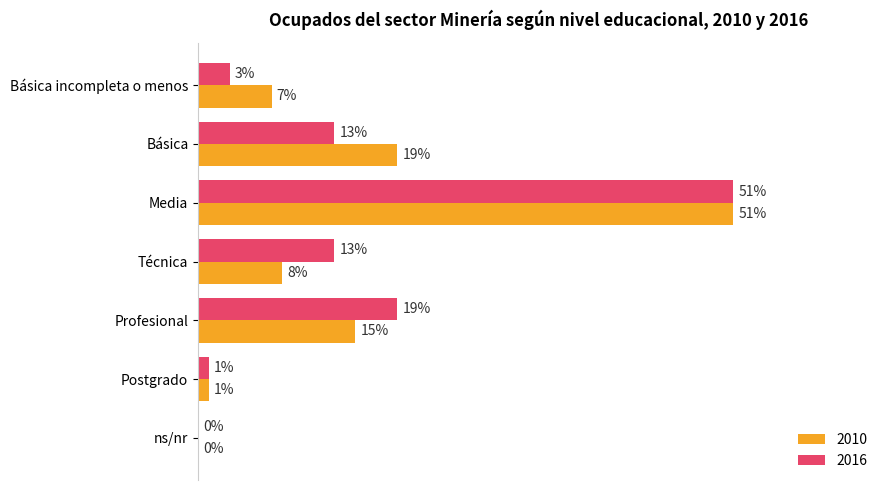

Is the value of 2010 at Técnica greater than the value of 2016 at ns/nr?

Yes